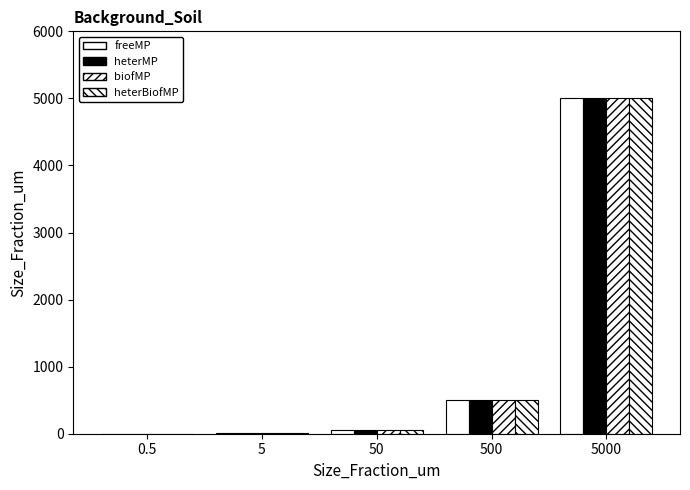

Are the bars grouped side by side (vs. stacked)?

Yes